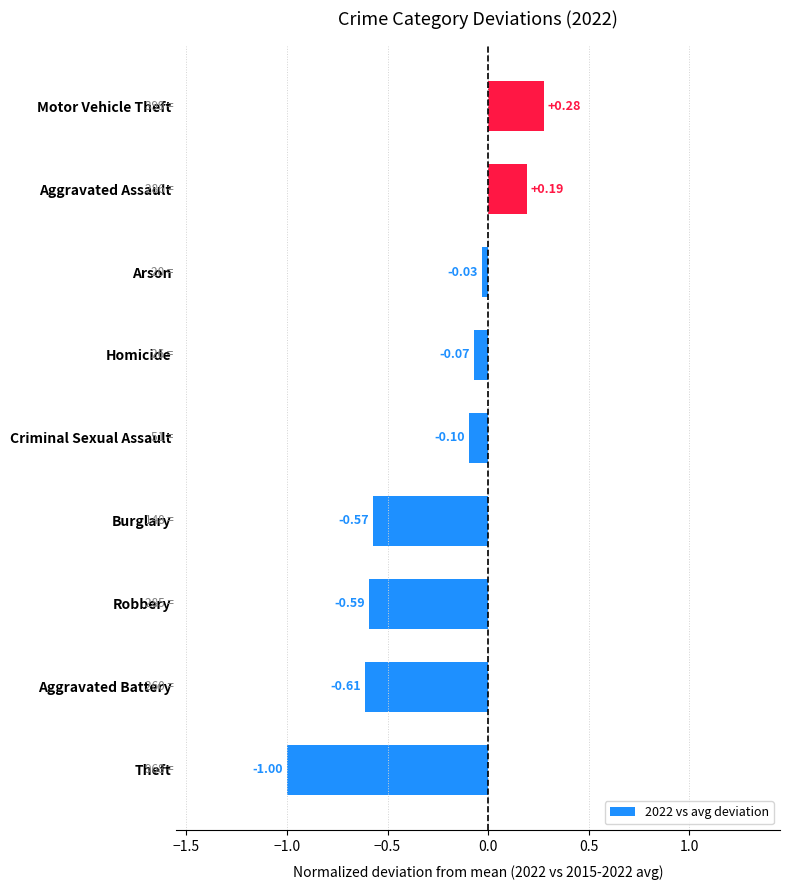

At which label is the value closest to 0?

Arson